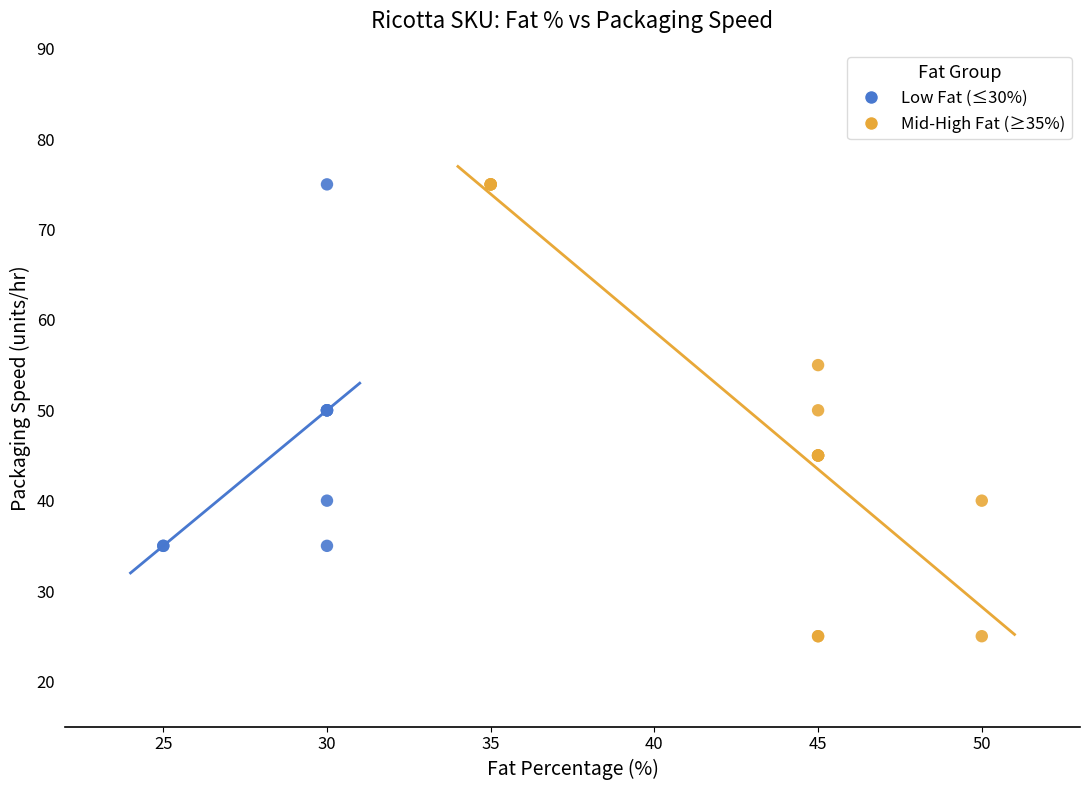

Which series reaches the minimum Y coordinate?

Mid-High Fat (≥35%)